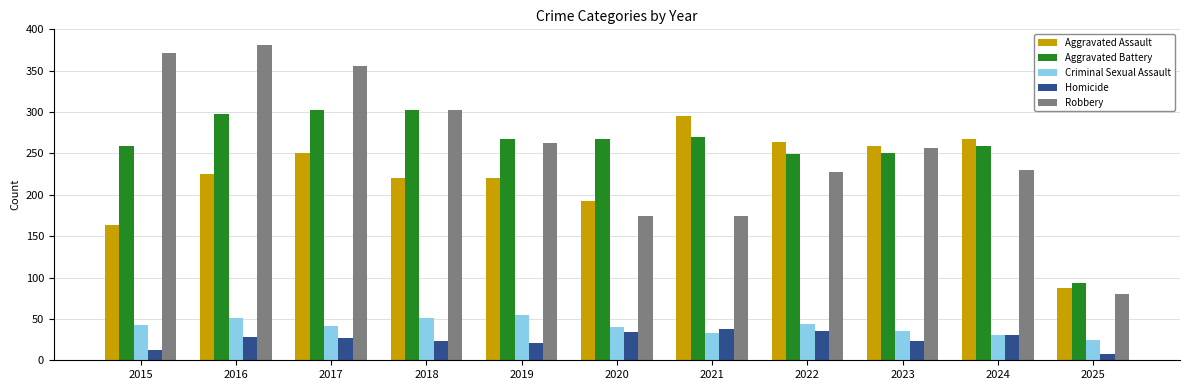

The Aggravated Battery series shows 166 at 2020. True or false?

False